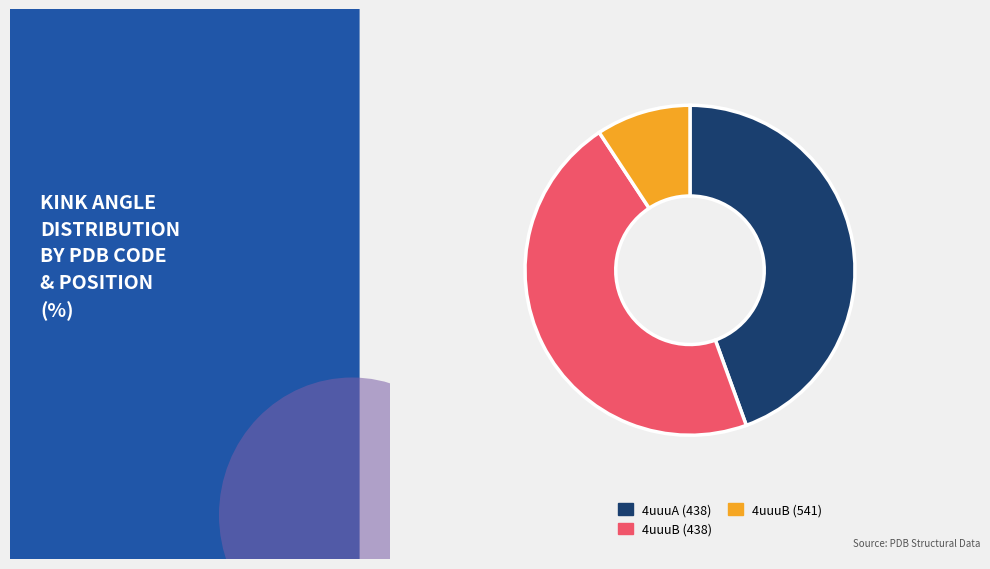

Which category has the biggest portion of the pie?

4uuuB (438)